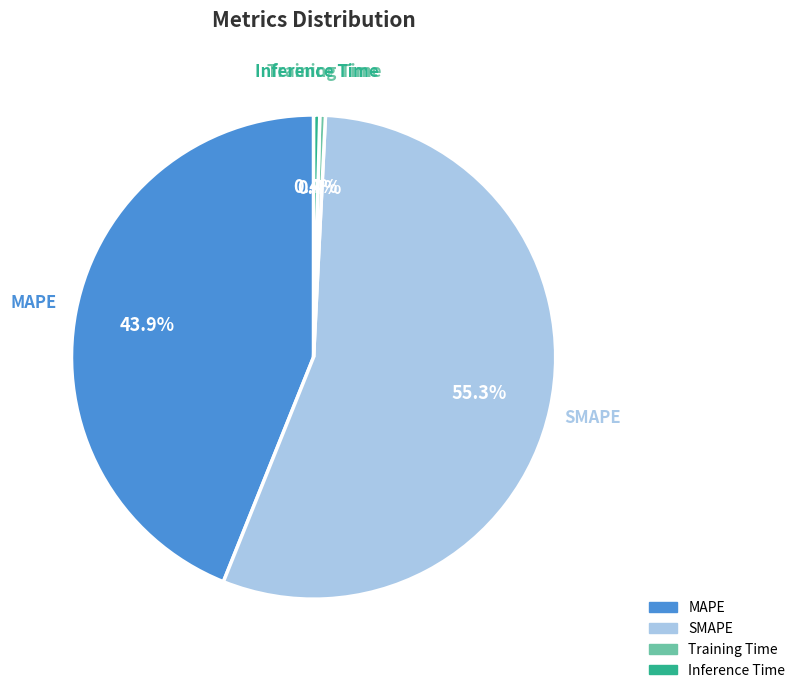

To the nearest percent, what is the combined percentage of Inference Time and Training Time?

1%